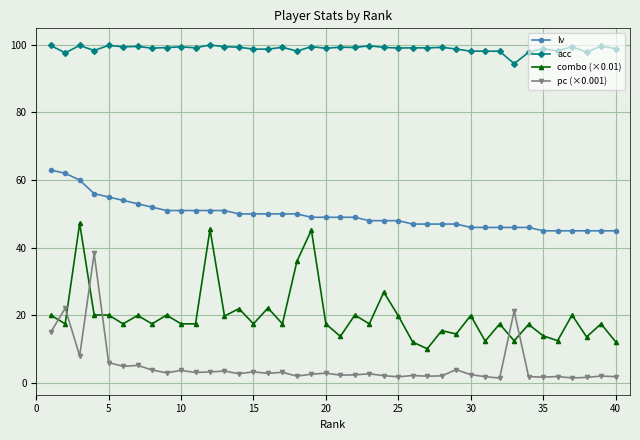

What is the greatest value displayed?

100.0